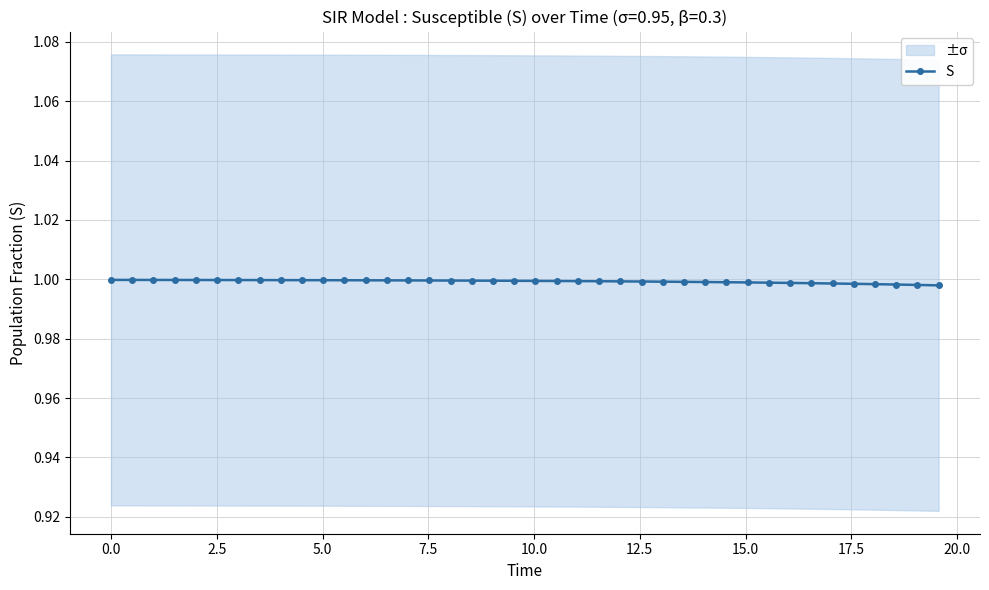

Count the number of data series in this chart.

1